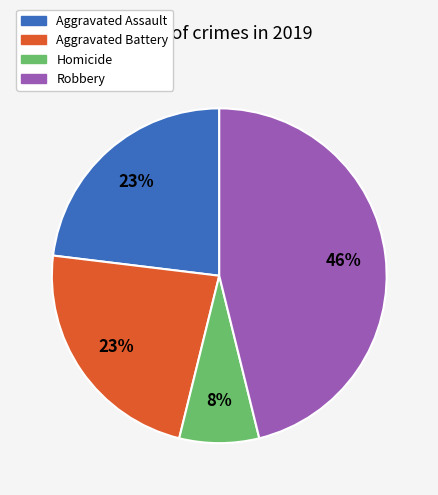

What is the ratio of the value at Aggravated Battery to the value at Aggravated Assault?

1.0